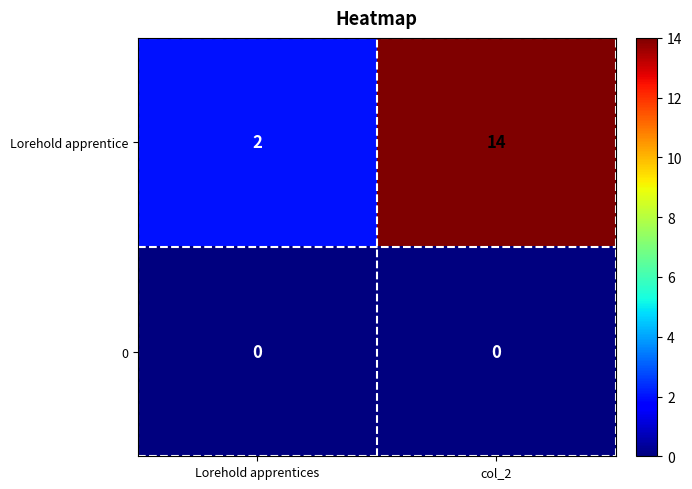

What is the total value across all series at col_2?

14